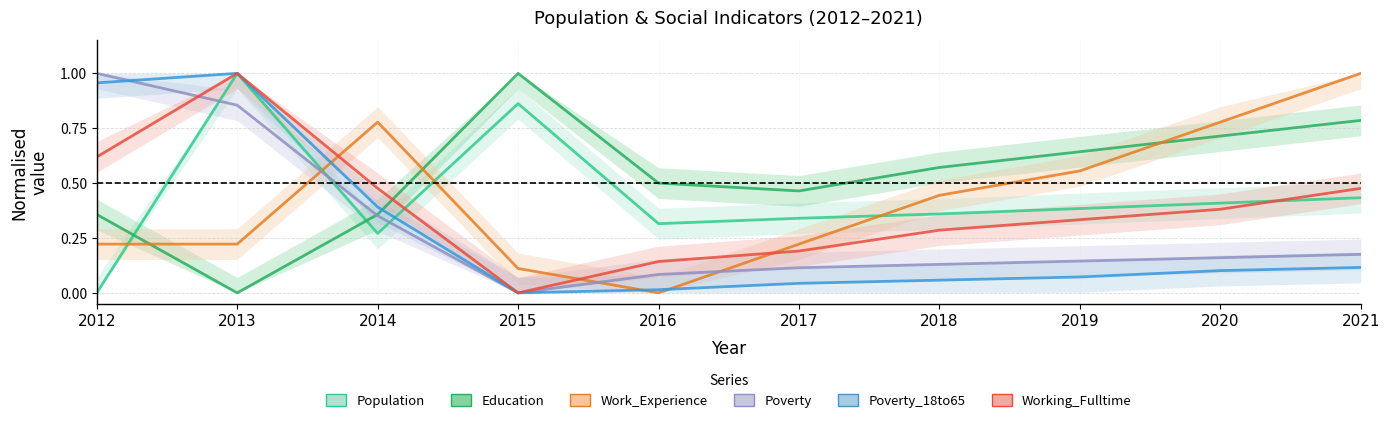

What is the difference between the highest and lowest values at 2014?

0.5